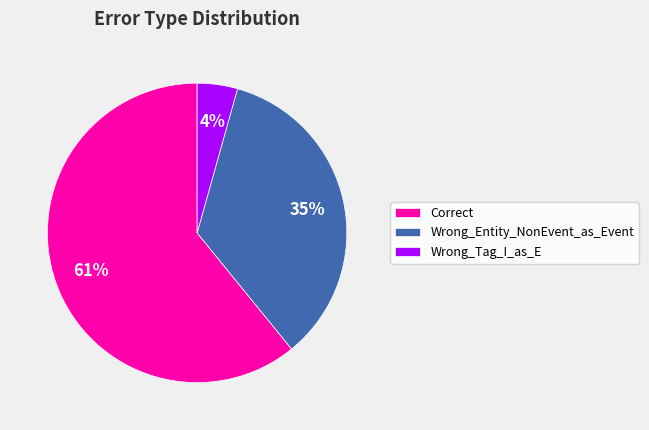

True or false: Correct accounts for 61% of the total.

True